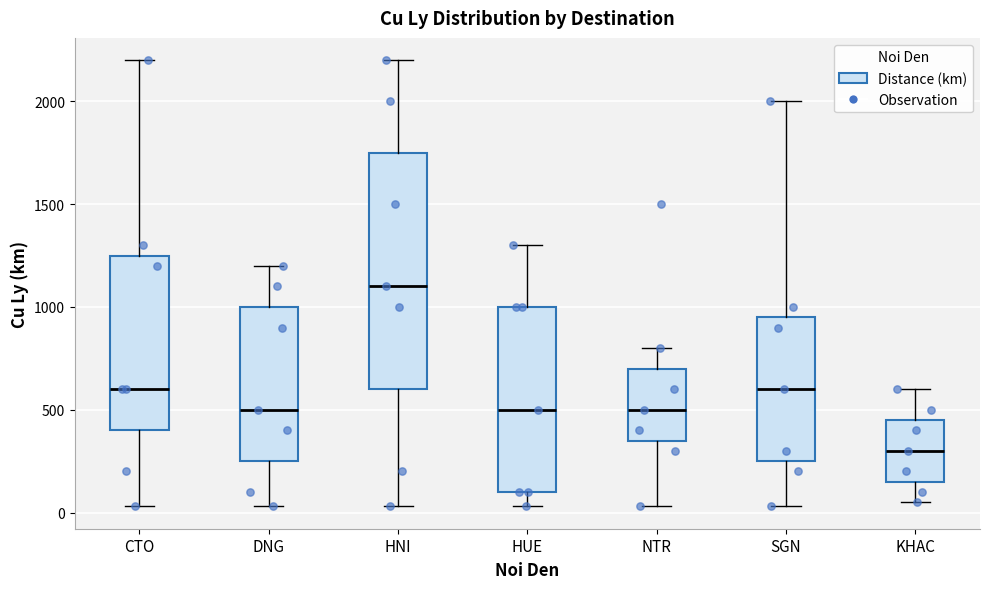

Reading left to right, read every box against the y-axis: the position of its median line, the range the box covers, and the ends of its whiskers. The values are not printed on the chart, so give them approximately, as read against the axis.

CTO: median 600, box 400 to 1250, whiskers 50 to 2200
DNG: median 500, box 250 to 1000, whiskers 50 to 1200
HNI: median 1100, box 600 to 1750, whiskers 50 to 2200
HUE: median 500, box 100 to 1000, whiskers 50 to 1300
NTR: median 500, box 350 to 700, whiskers 50 to 800
SGN: median 600, box 250 to 950, whiskers 50 to 2000
KHAC: median 300, box 150 to 450, whiskers 50 to 600